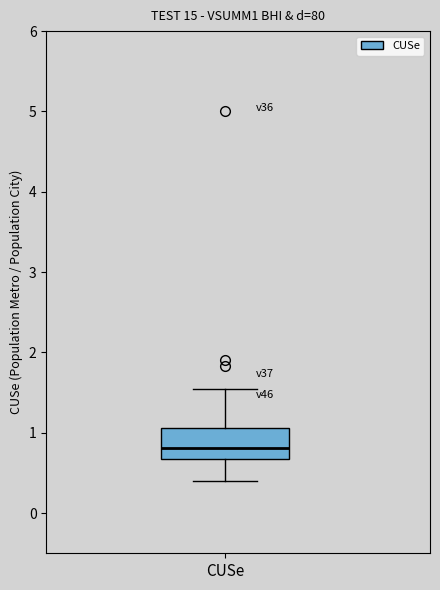

Where does the upper whisker of the box for CUSe end on the y-axis? The values are not printed on the chart, so give them approximately, as read against the axis.

1.5